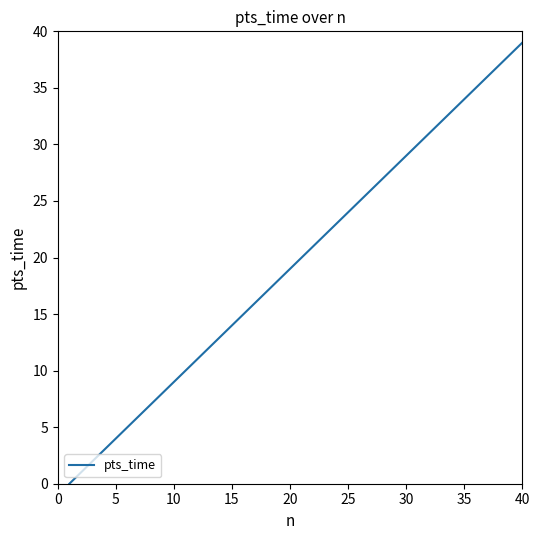

What is the difference between the maximum and minimum values?

39